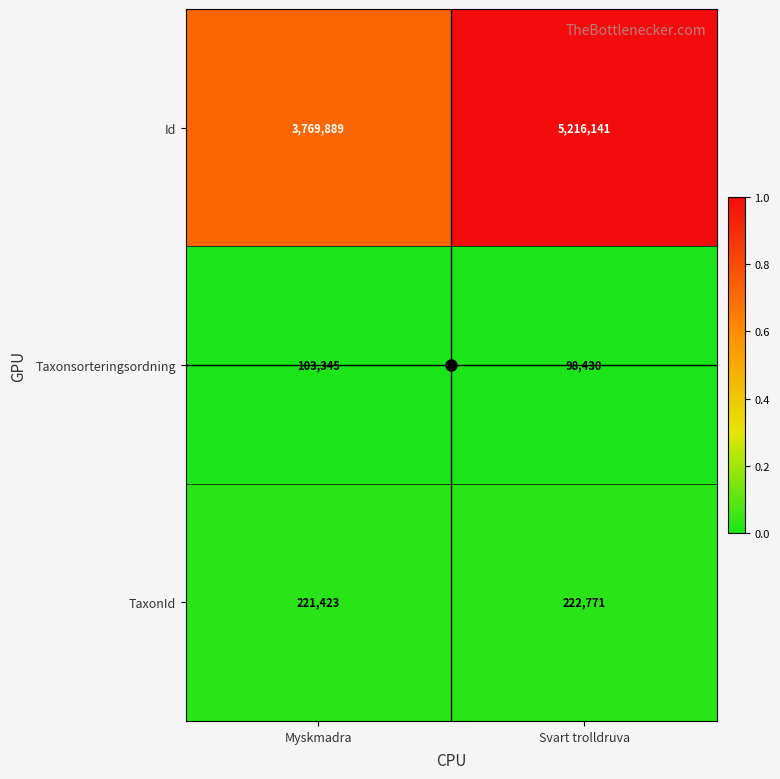

What is the minimum value shown in the chart?

98430